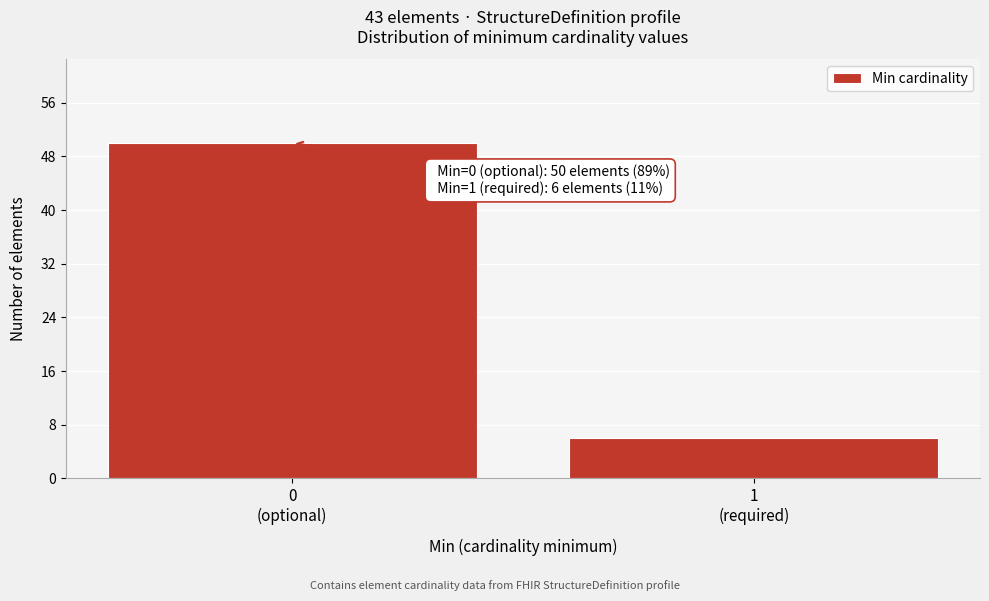

Reading left to right, transcribe all the data shown in this chart.

50	6